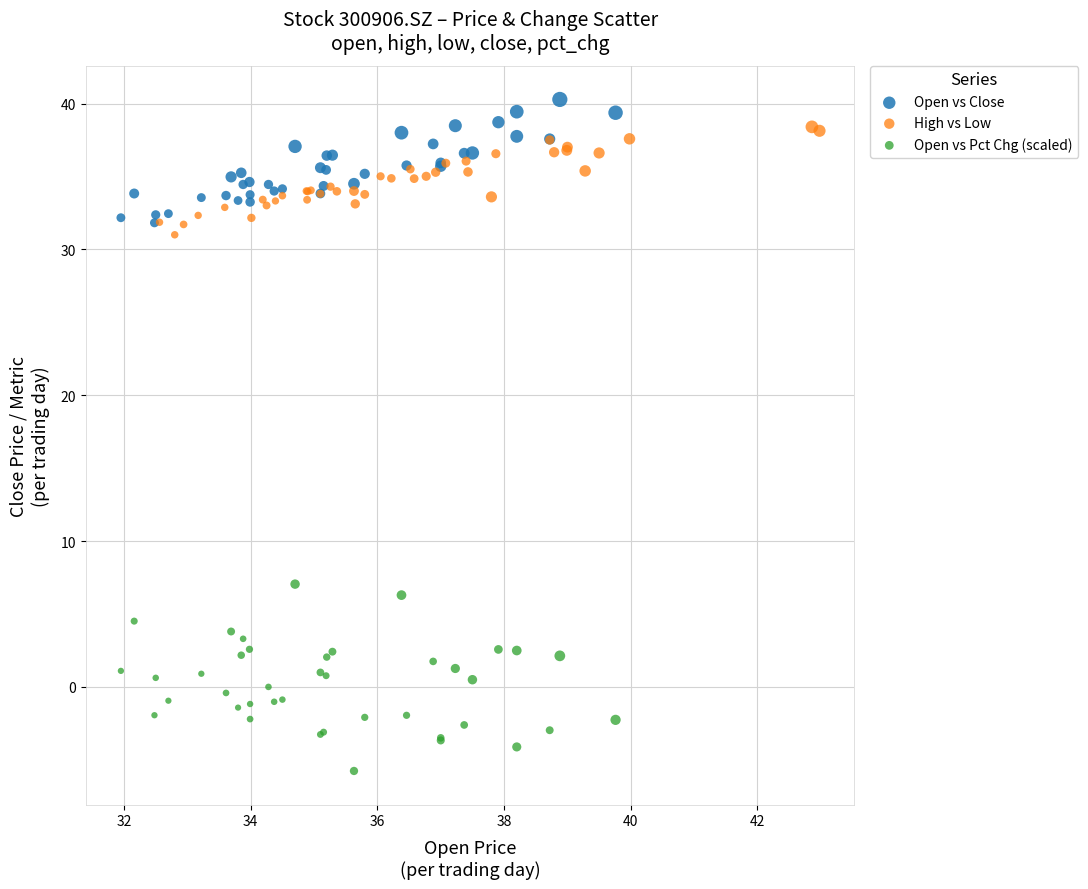

Which series reaches the minimum Y coordinate?

Open vs Pct Chg (scaled)